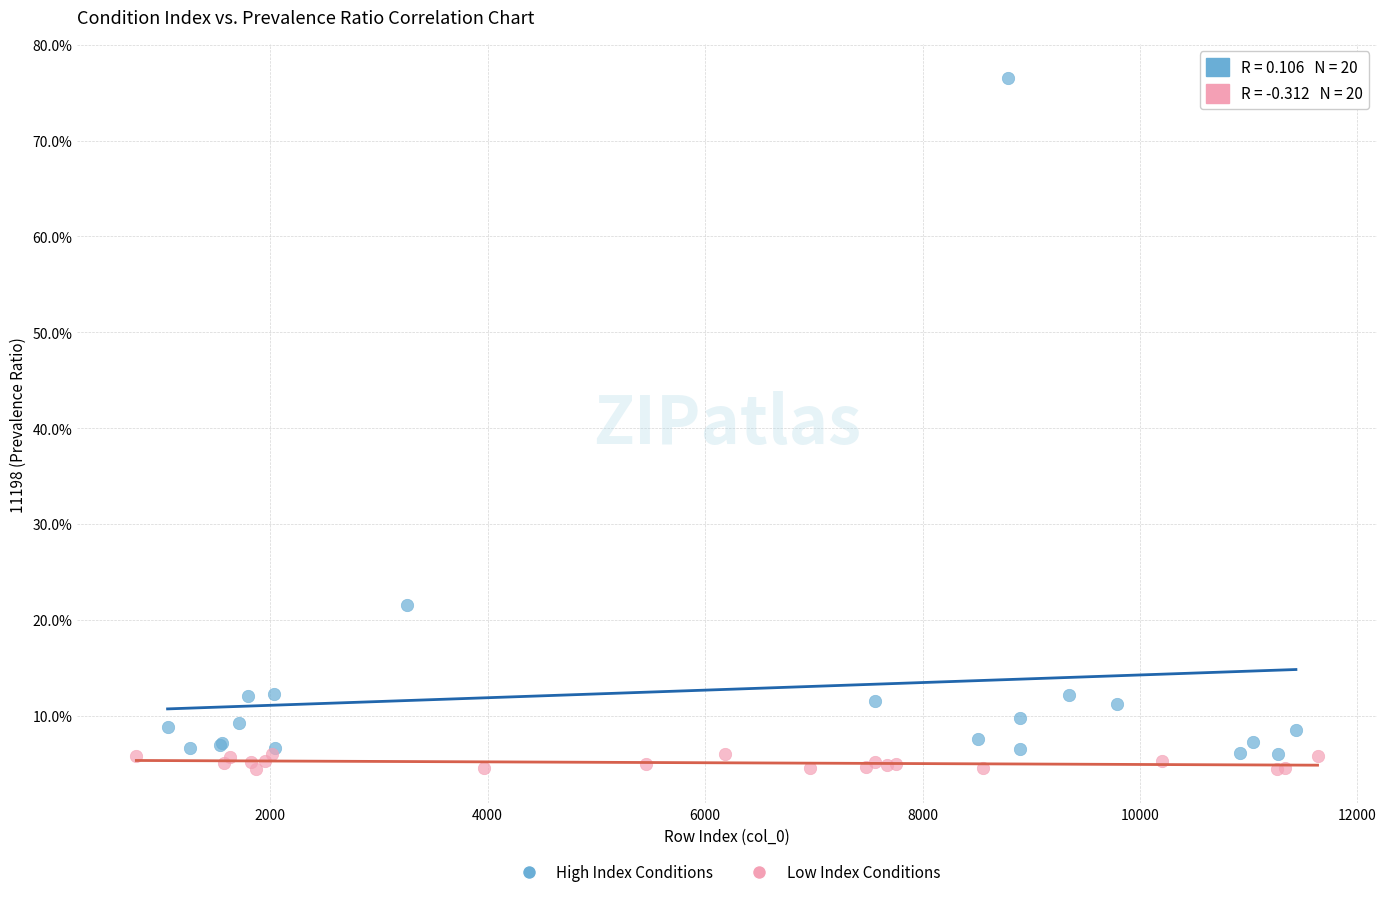

Which series has the widest spread of Y values?

High Index Conditions